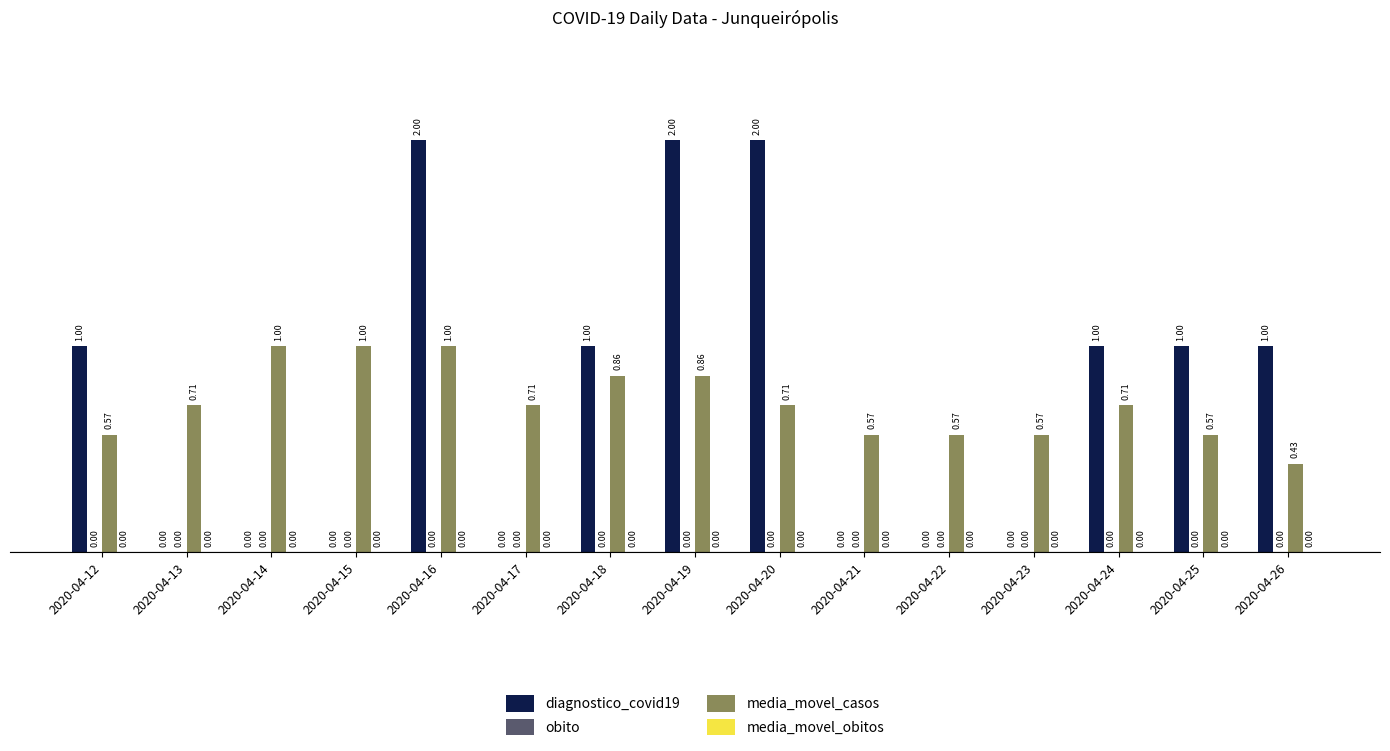

What is the sum of all diagnostico_covid19 values?

11.0